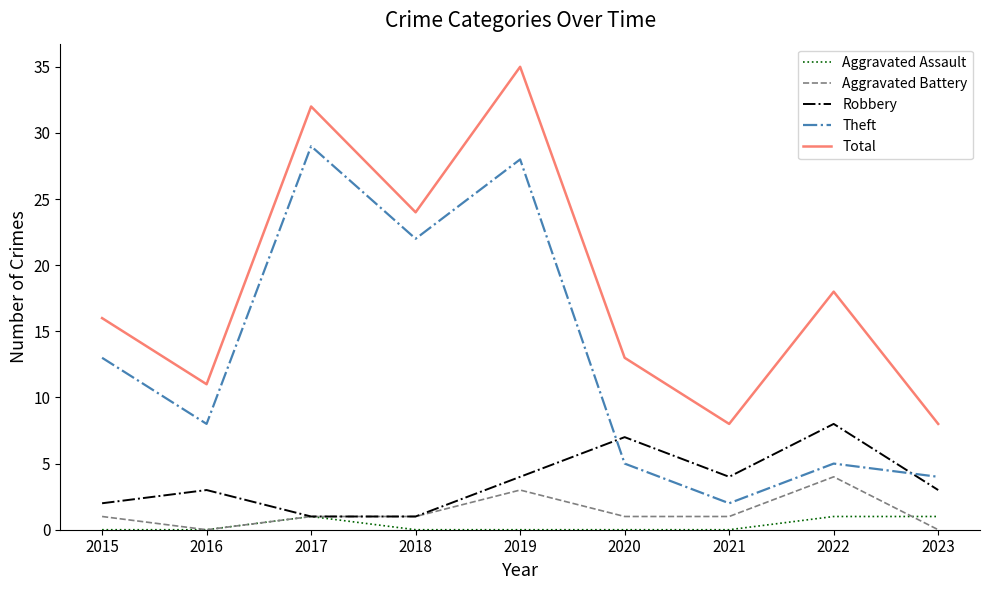

Reading right to left, list all the values displayed in this chart.

Aggravated Assault: 1	1	0	0	0	0	1	0	0
Aggravated Battery: 0	4	1	1	3	1	1	0	1
Robbery: 3	8	4	7	4	1	1	3	2
Theft: 4	5	2	5	28	22	29	8	13
Total: 8	18	8	13	35	24	32	11	16